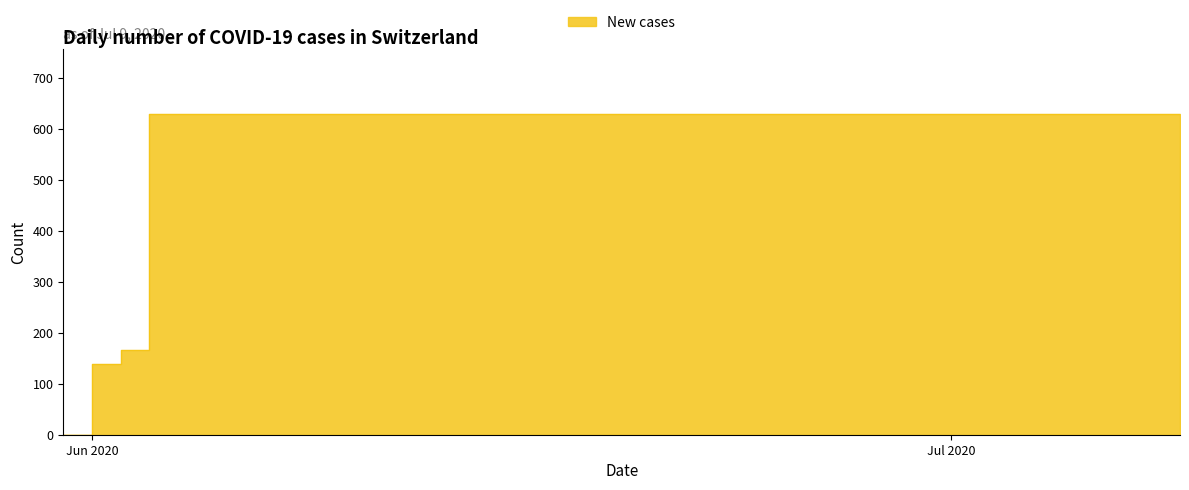

Reading left to right, extract all data points from this chart.

0	139	167	631	631	631	631	631	631	631	631	631	631	631	631	631	631	631	631	631	631	631	631	631	631	631	631	631	631	631	631	631	631	631	631	631	631	631	631	631